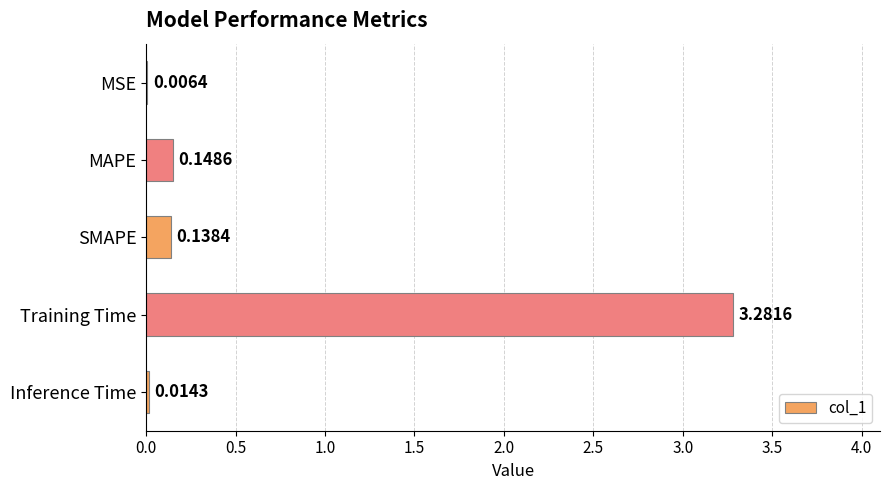

Which label corresponds to the largest value in the chart?

Training Time